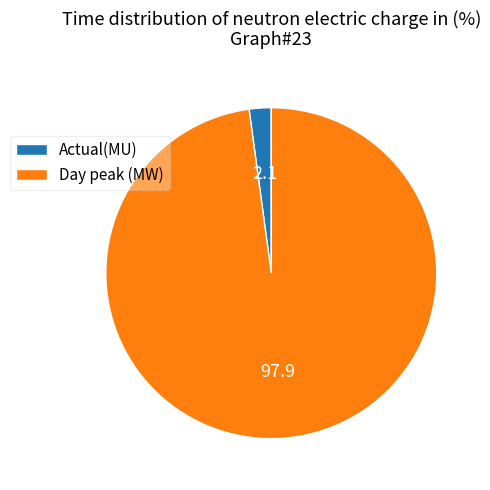

Which category has the smallest portion of the pie?

Actual(MU)